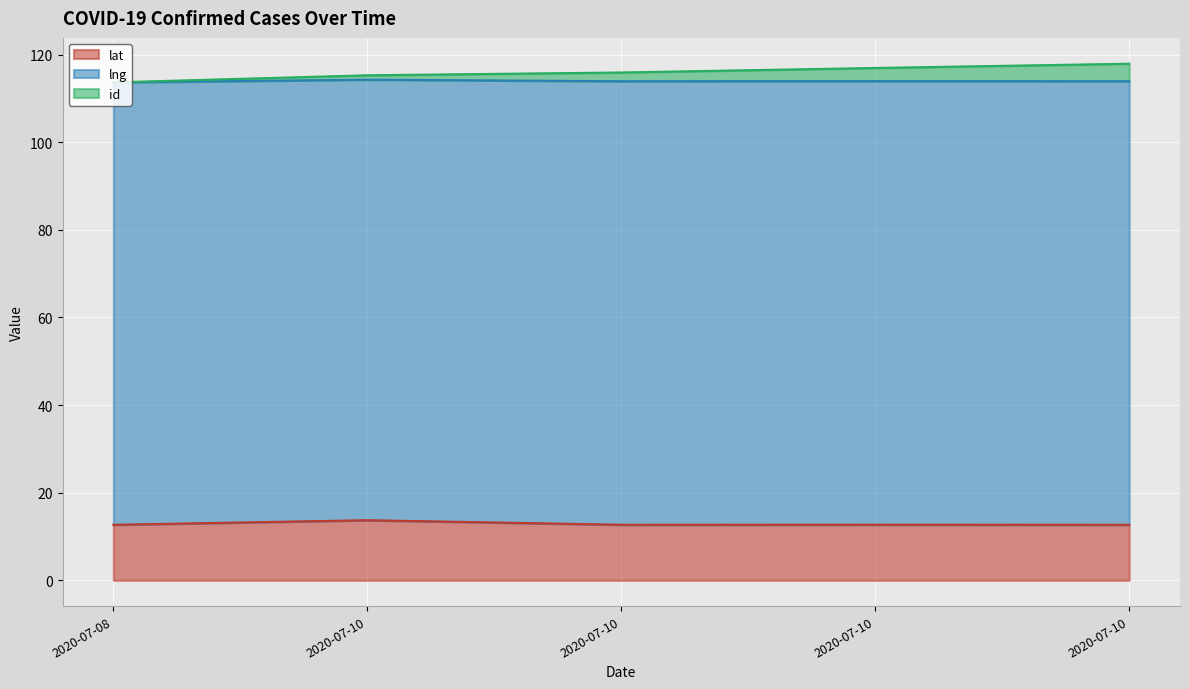

At which category is the sum across all series the highest?

2020-07-10